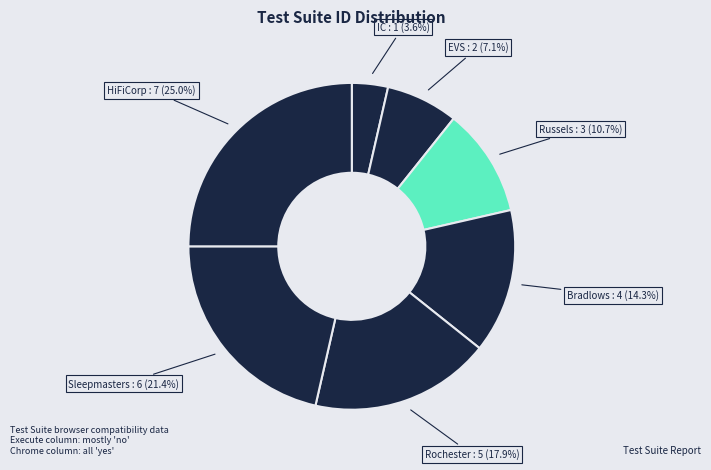

To the nearest percent, what percentage of the pie is HiFiCorp?

25%